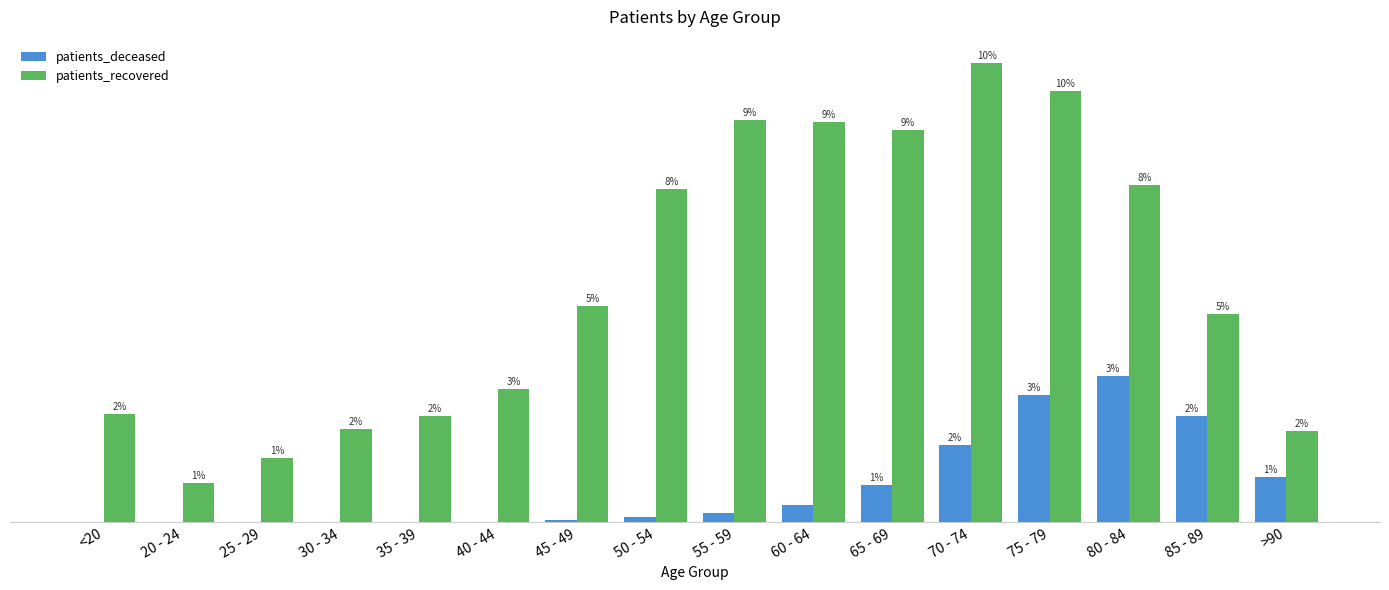

At which label does patients_deceased reach its peak?

80 - 84